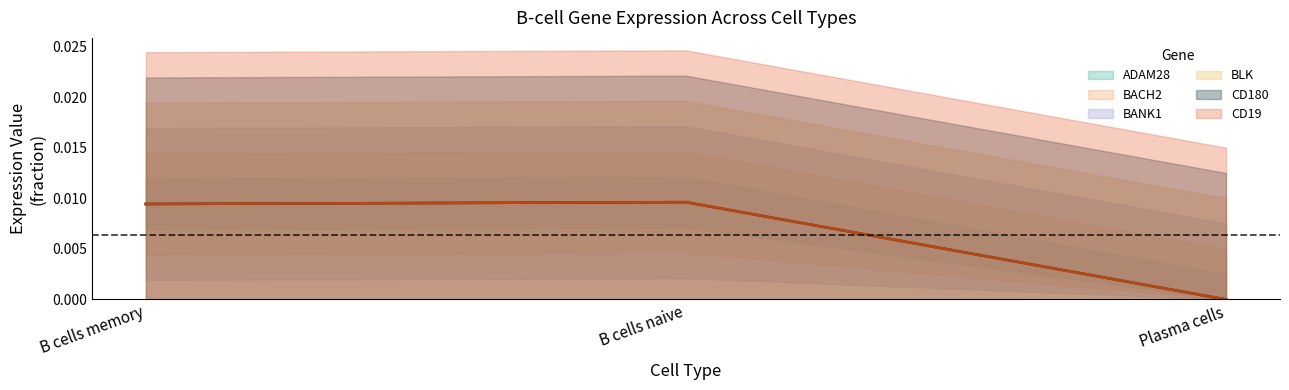

Which series changed the most between B cells naive and Plasma cells?

ADAM28